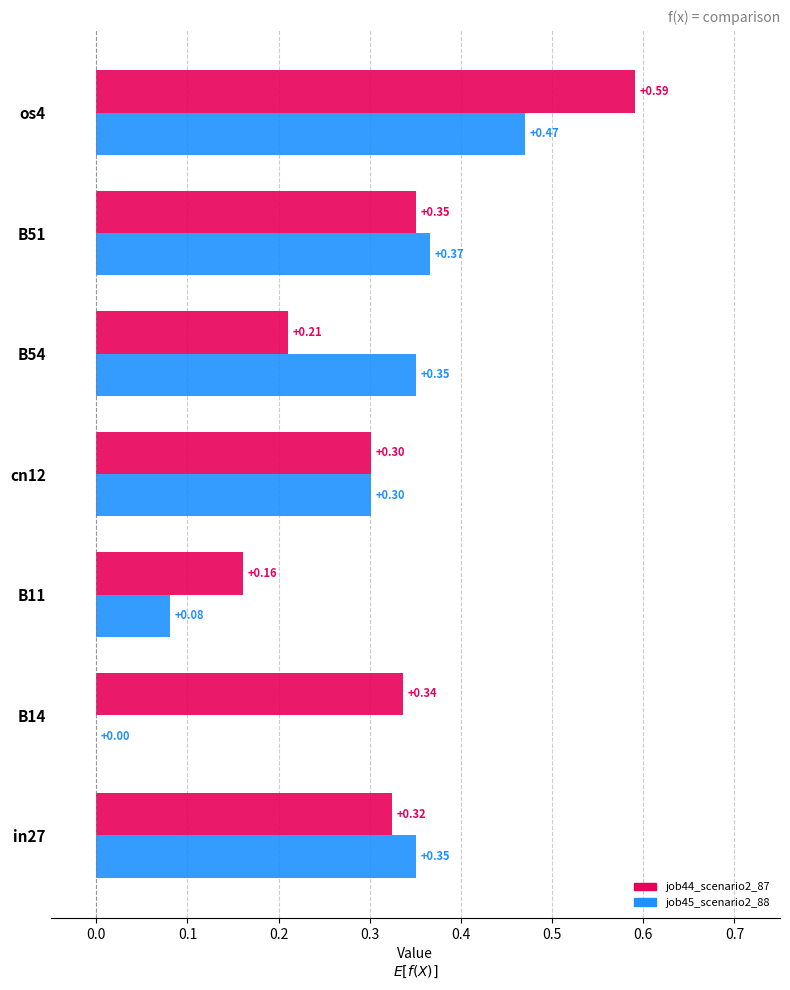

What is the sum of the job45_scenario2_88 values at in27 and B51?

0.7